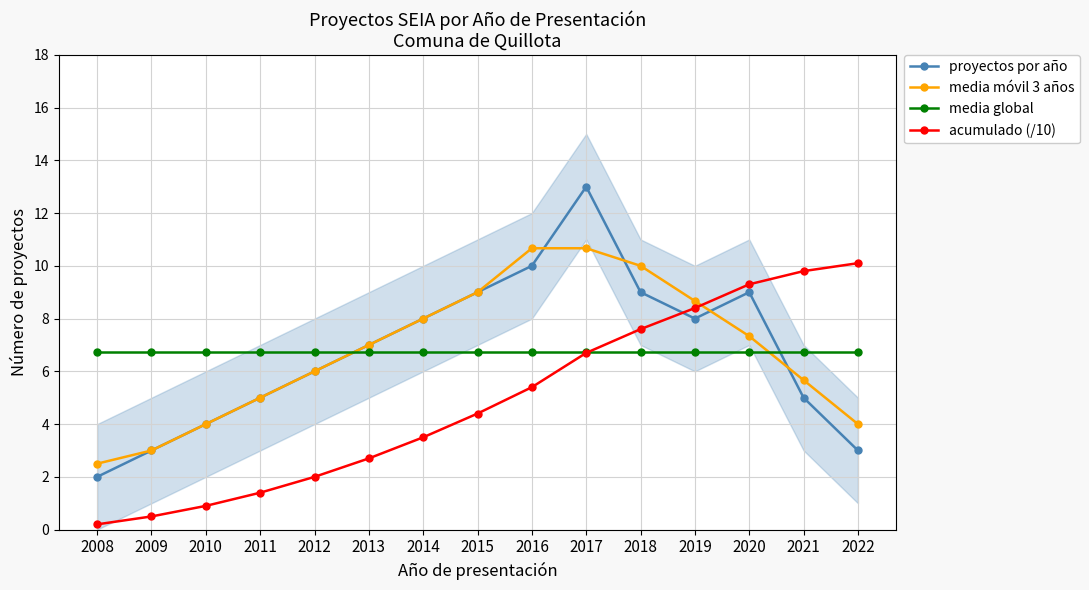

What is the value of the media móvil 3 años point at the 7th from the left?

8.0